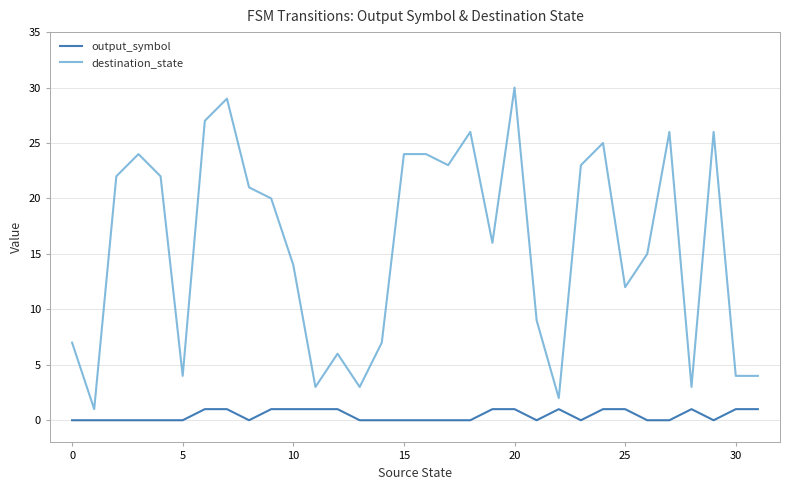

What is the greatest value displayed?

30